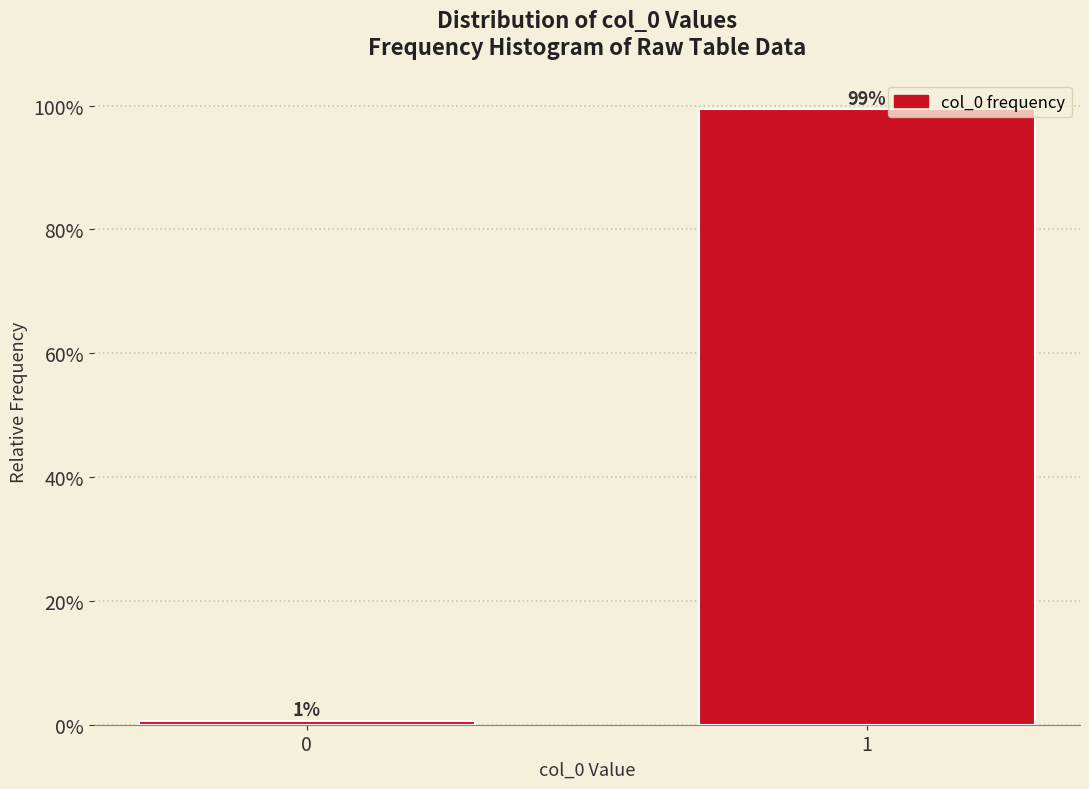

Does the chart contain any negative values?

No